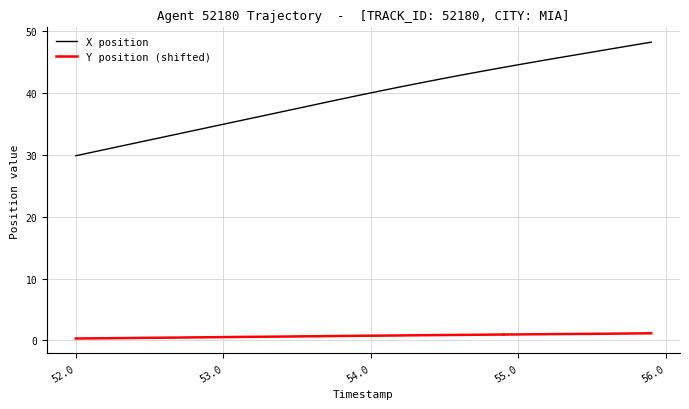

Count the number of categories in the chart.

40